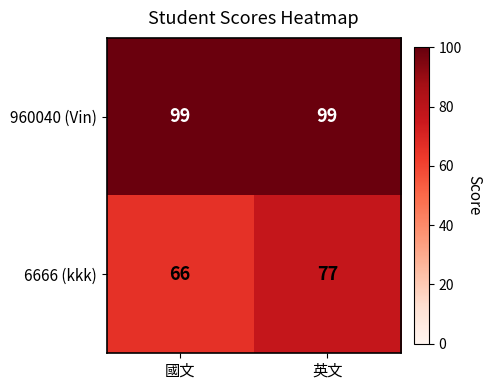

What is the difference between the highest and lowest values at 英文?

22